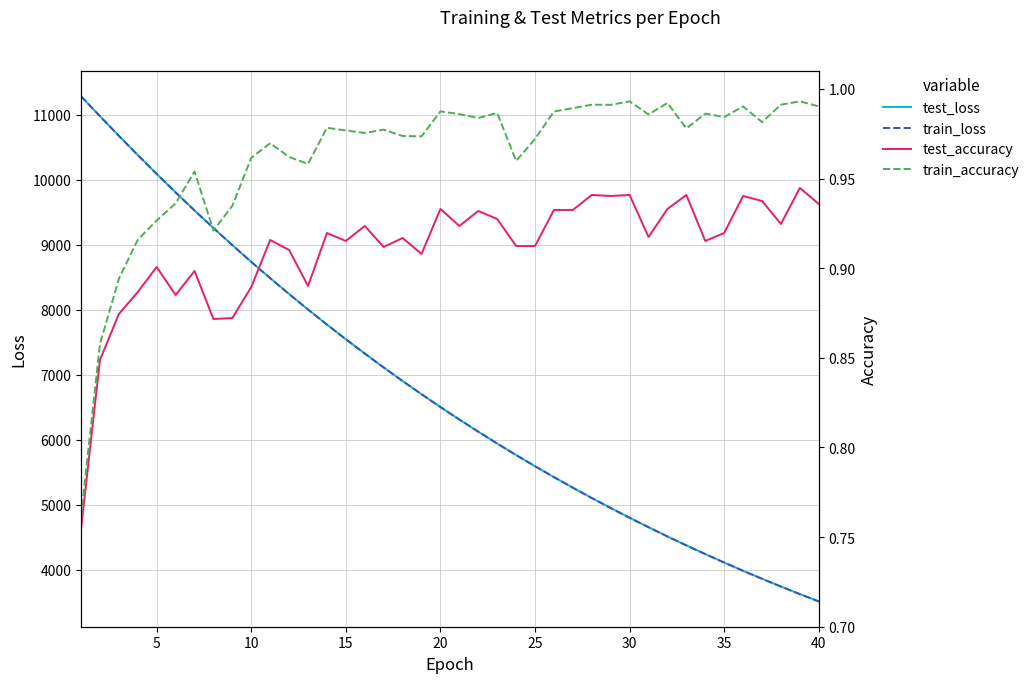

Reading left to right, extract all data points from this chart.

test_loss: 11282.4	10977.0	10674.7	10378.6	10088.4	9804.9	9527.5	9257.6	8994.0	8736.7	8486.1	8242.4	8004.5	7772.5	7546.9	7326.8	7113.0	6904.5	6701.6	6504.3	6312.2	6125.3	5943.3	5766.7	5594.3	5426.9	5264.1	5105.7	4951.8	4802.0	4656.4	4514.7	4377.0	4243.2	4113.1	3986.5	3863.7	3744.2	3628.0	3515.2
train_loss: 11282.6	10976.1	10673.9	10377.7	10087.5	9803.6	9526.2	9256.1	8992.5	8735.3	8484.9	8241.0	8003.3	7771.5	7545.9	7326.1	7112.1	6903.8	6701.0	6503.6	6311.5	6124.6	5942.7	5766.0	5593.9	5426.4	5263.6	5105.3	4951.3	4801.6	4655.9	4514.3	4376.7	4242.9	4112.7	3986.3	3863.3	3743.8	3627.7	3514.8
test_accuracy: 0.8	0.8	0.9	0.9	0.9	0.9	0.9	0.9	0.9	0.9	0.9	0.9	0.9	0.9	0.9	0.9	0.9	0.9	0.9	0.9	0.9	0.9	0.9	0.9	0.9	0.9	0.9	0.9	0.9	0.9	0.9	0.9	0.9	0.9	0.9	0.9	0.9	0.9	0.9	0.9
train_accuracy: 0.8	0.9	0.9	0.9	0.9	0.9	1.0	0.9	0.9	1.0	1.0	1.0	1.0	1.0	1.0	1.0	1.0	1.0	1.0	1.0	1.0	1.0	1.0	1.0	1.0	1.0	1.0	1.0	1.0	1.0	1.0	1.0	1.0	1.0	1.0	1.0	1.0	1.0	1.0	1.0